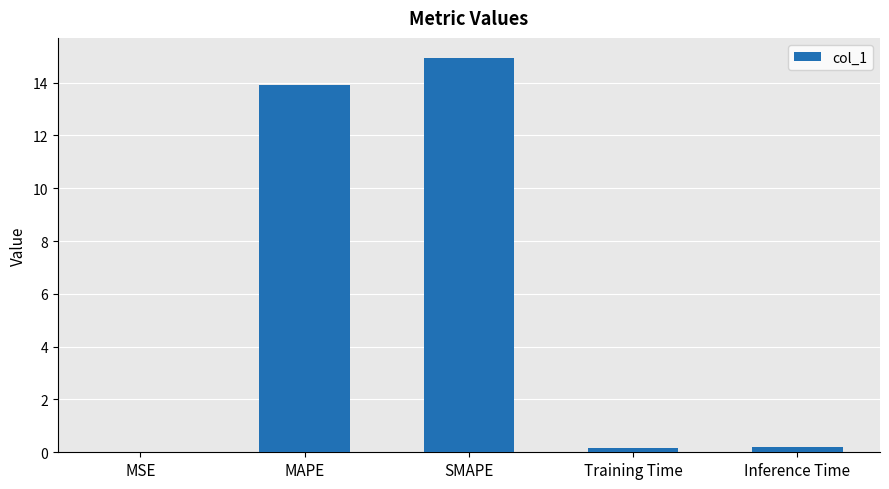

What is the approximate value at Inference Time?

0.2